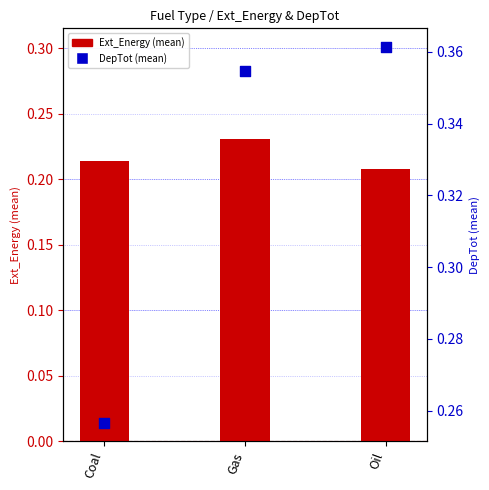

At how many categories does at least one series exceed 0?

3